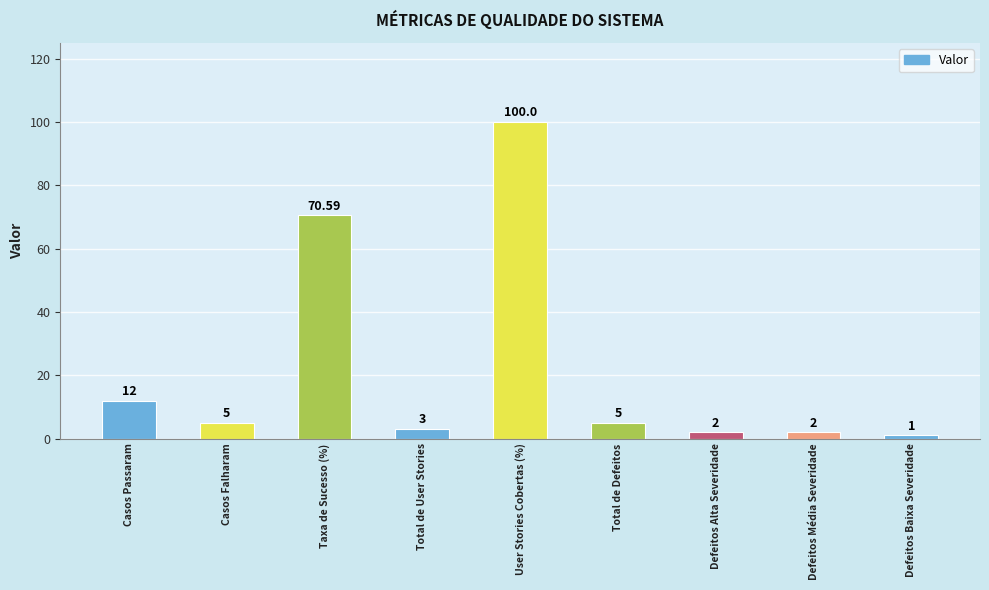

Are the bars grouped side by side (vs. stacked)?

No